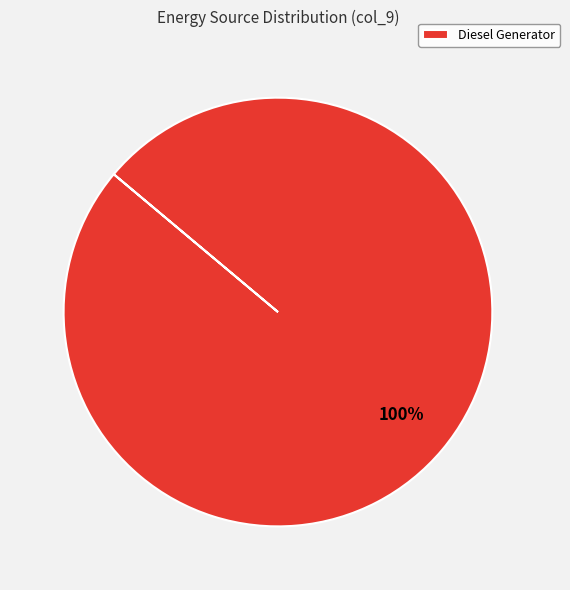

What percentage is the Diesel Generator slice, to the nearest percent?

100%